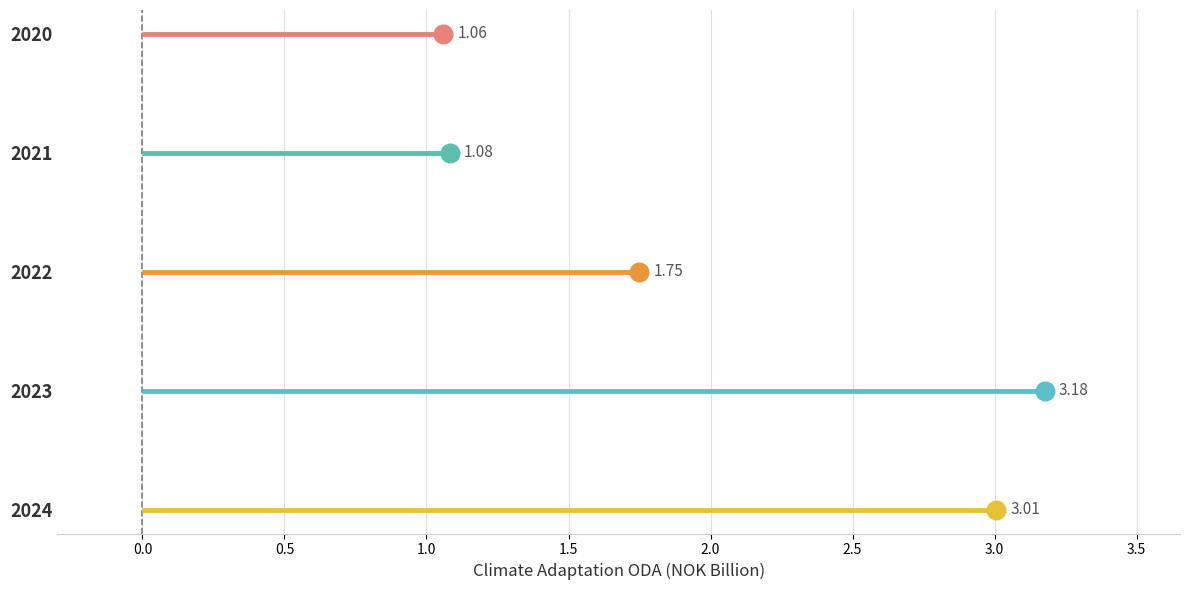

What is the change in value from 2023 to 2024?

-0.2